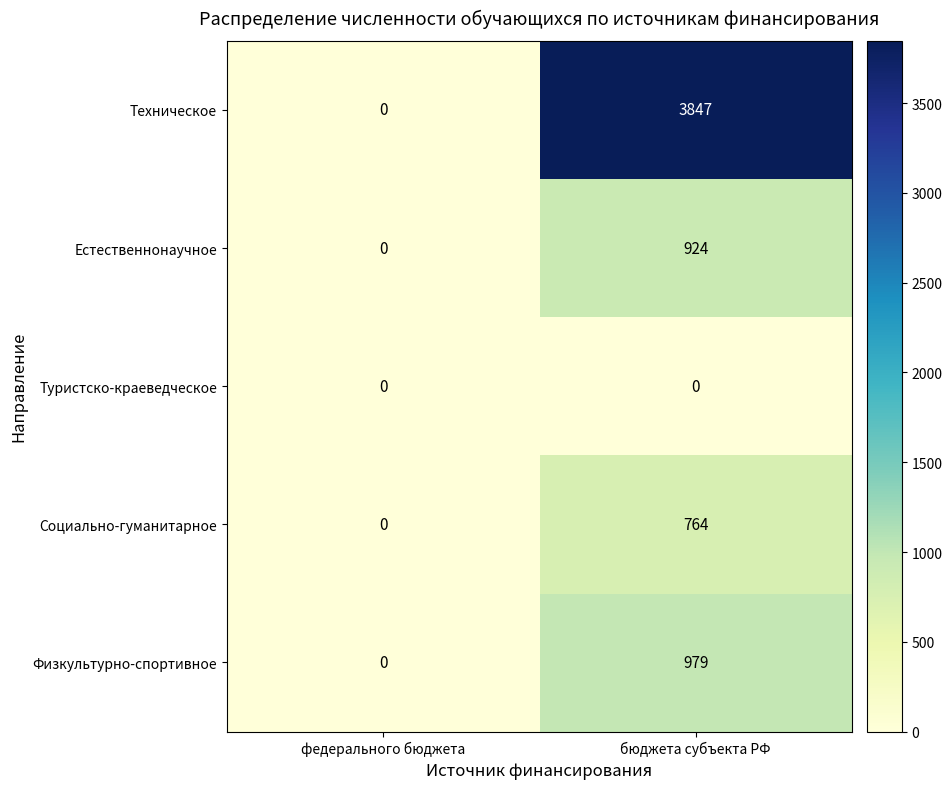

What is the difference between the highest and lowest values at бюджета субъекта РФ?

3847